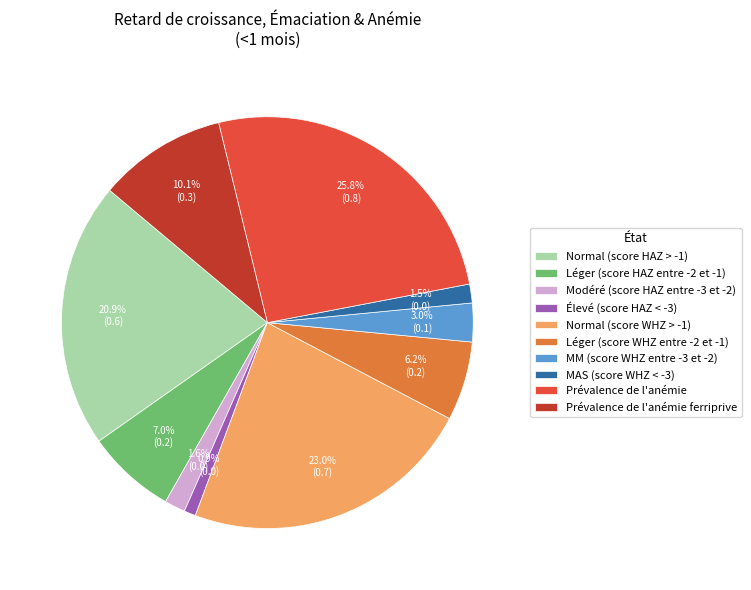

What percentage is the Normal (score WHZ > -1) slice, to the nearest percent?

23%